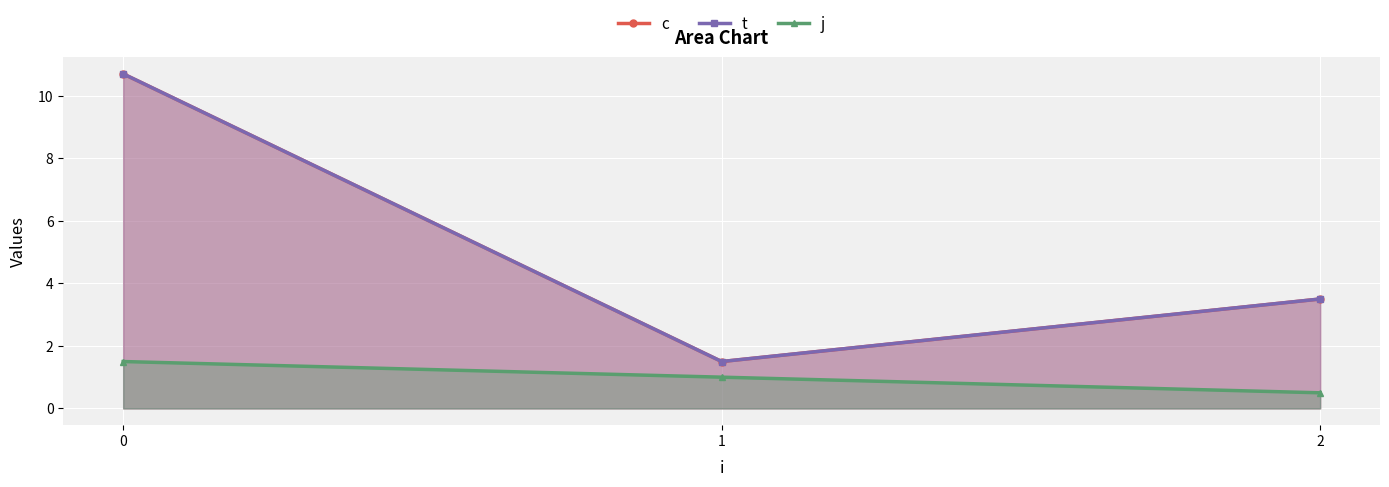

At 0, list the series in order from smallest to largest.

j, c, t